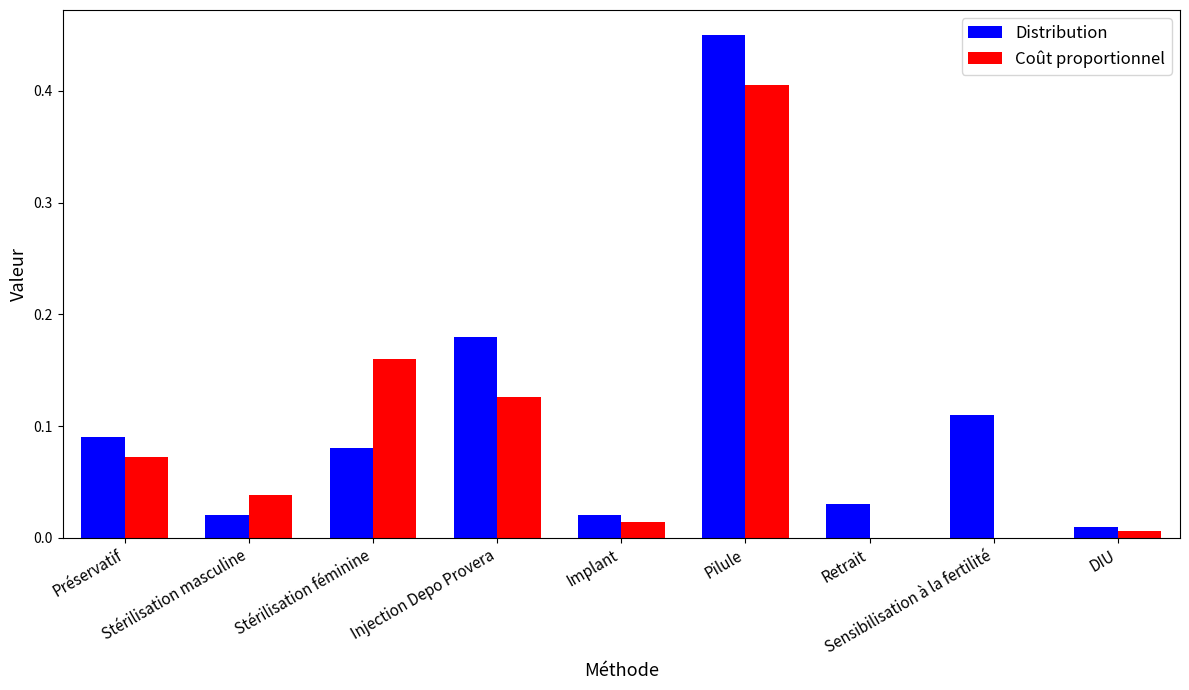

The value of Distribution at Pilule is 0.5. True or false?

True